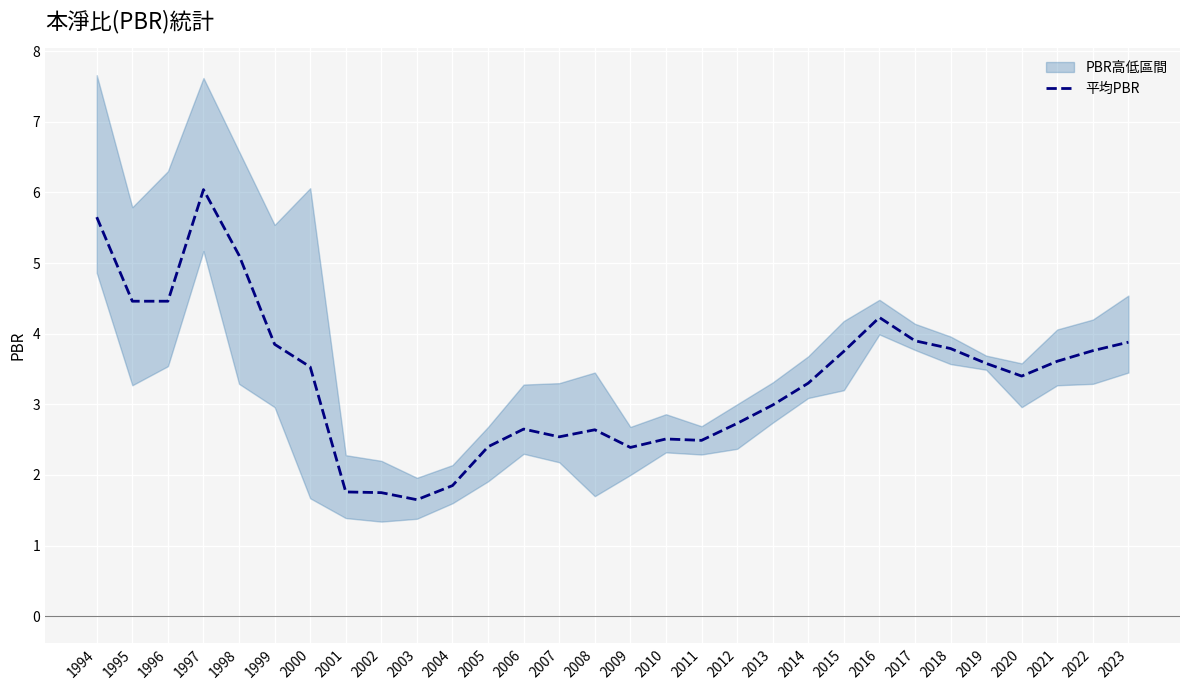

Where does the data first go above 3?

1994